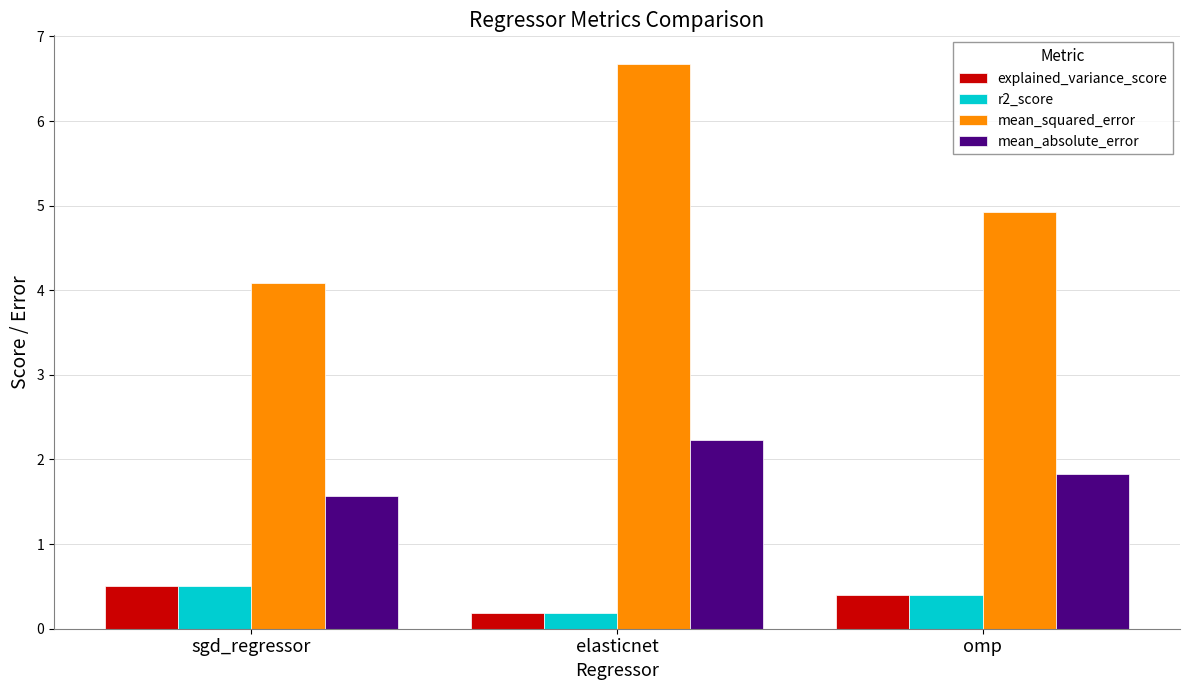

What is the spread (max minus min) of values at sgd_regressor?

3.6